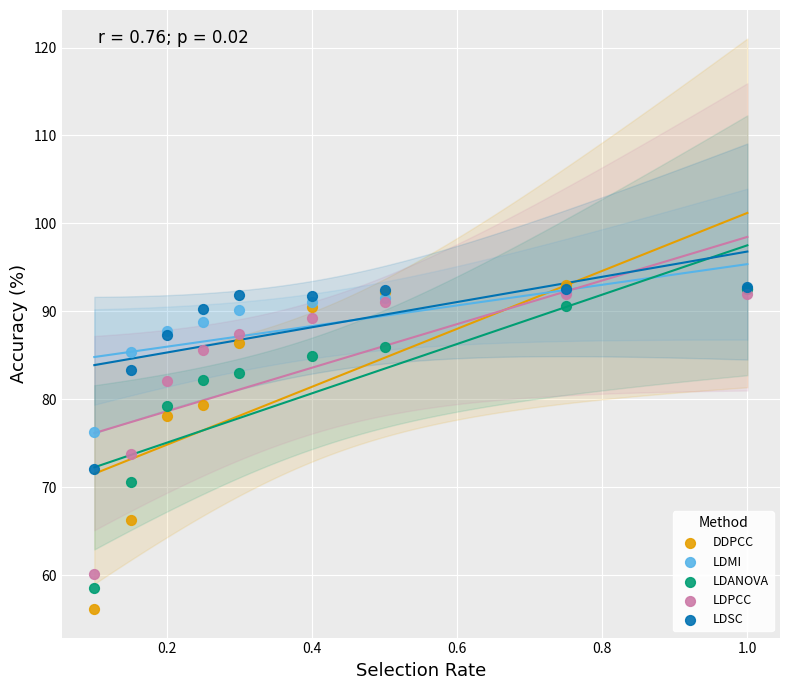

What are all the series names shown in the legend?

DDPCC, LDMI, LDANOVA, LDPCC, LDSC